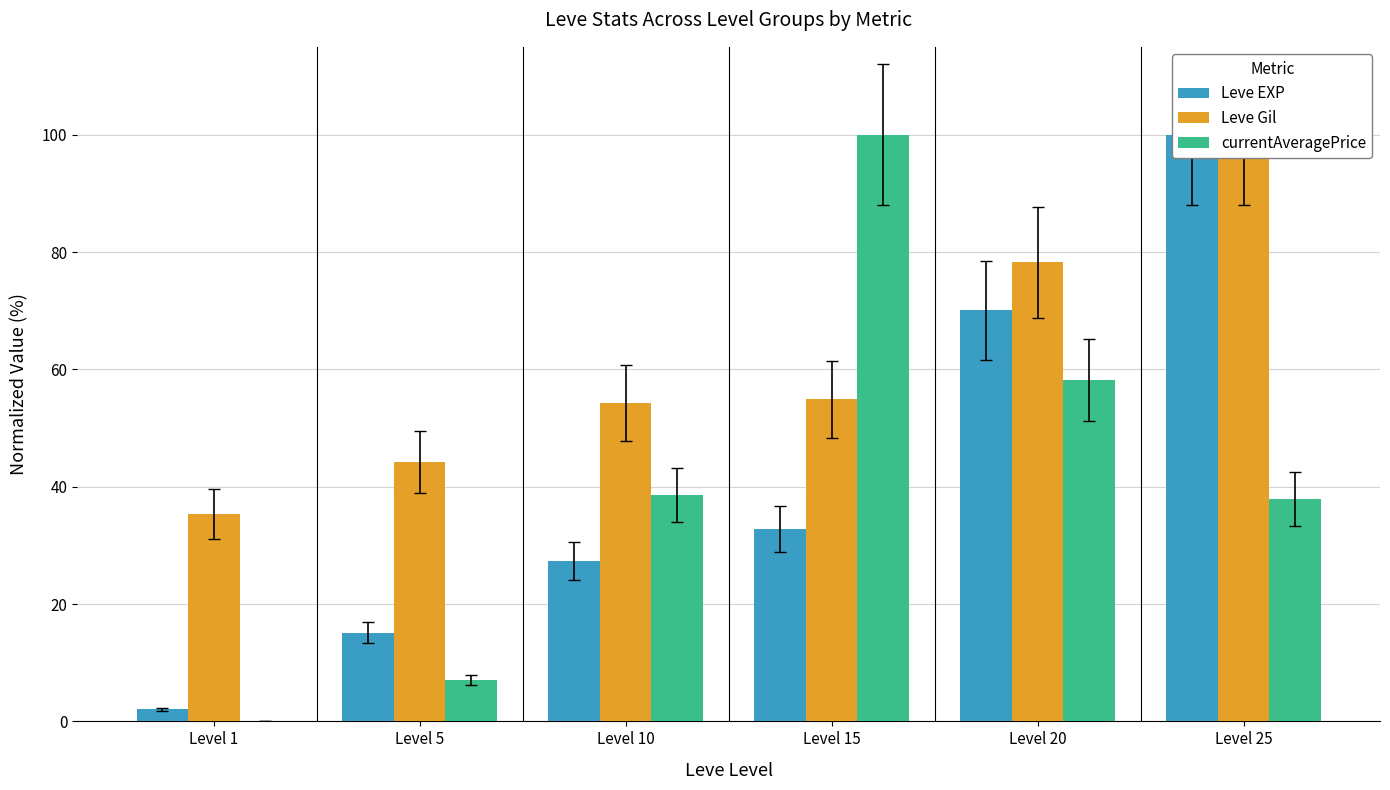

The value of Leve EXP at Level 20 is 124.5. True or false?

False